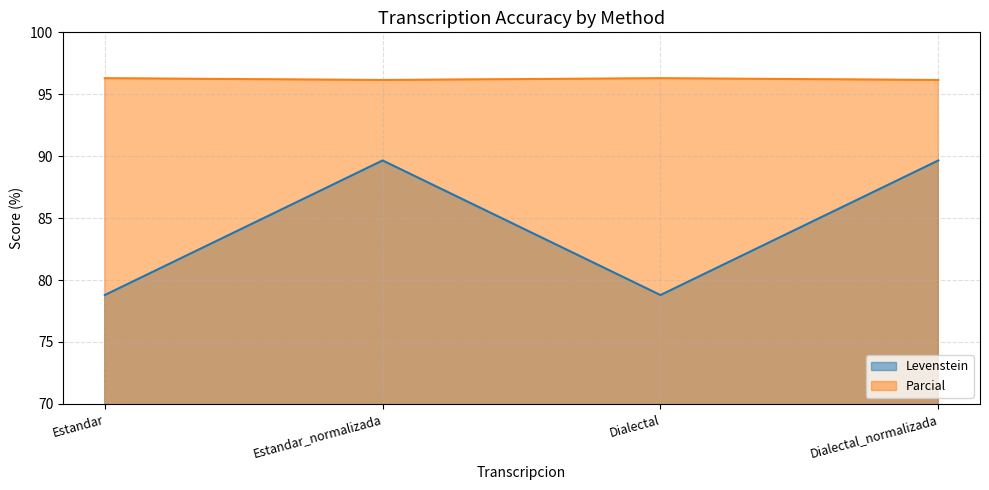

How many lines are shown in the chart?

2